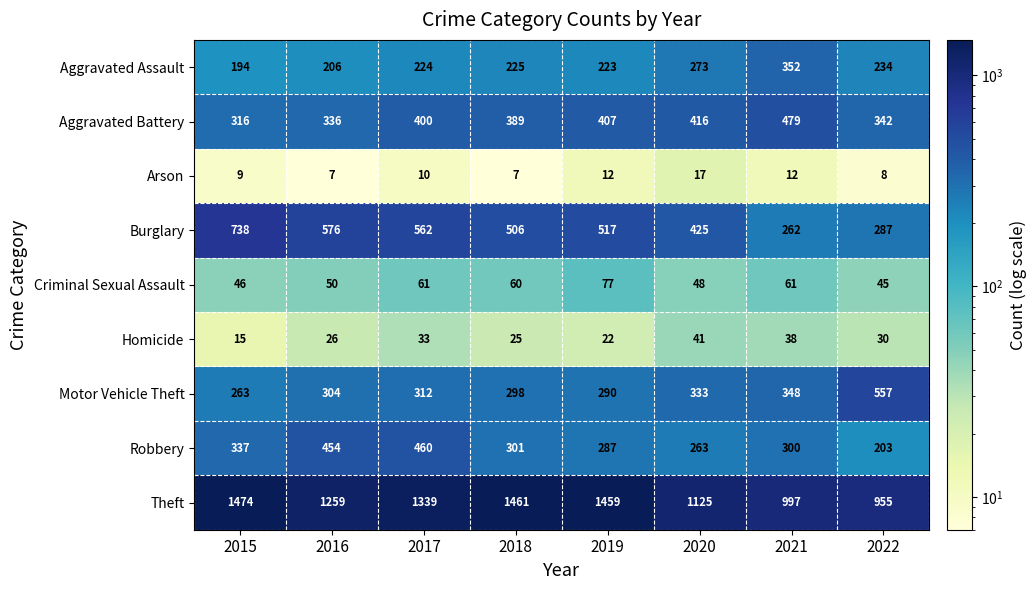

At 2019, list the series in order from smallest to largest.

Arson, Homicide, Criminal Sexual Assault, Aggravated Assault, Robbery, Motor Vehicle Theft, Aggravated Battery, Burglary, Theft